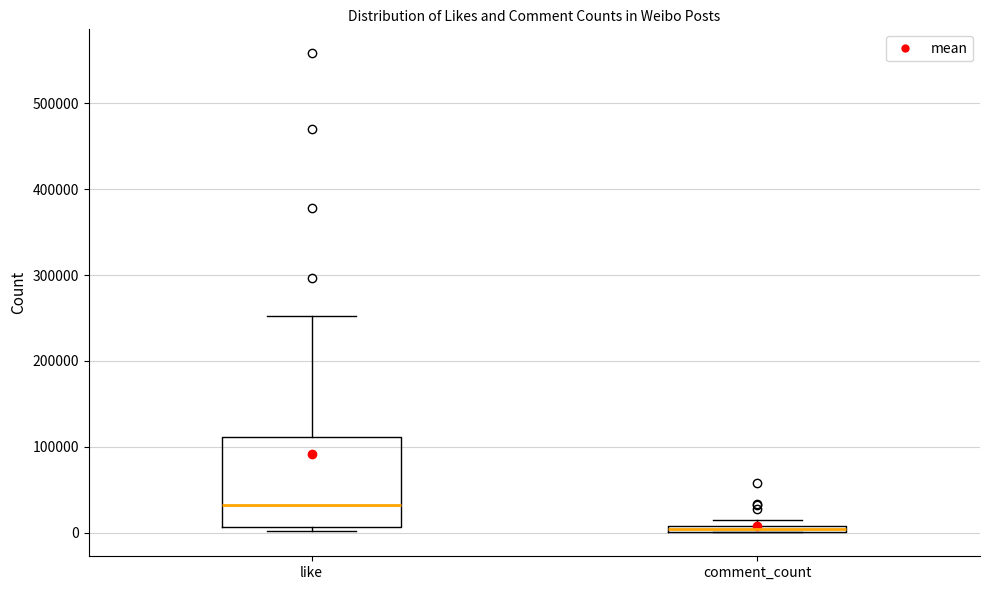

Which box's median line is the lowest?

comment_count